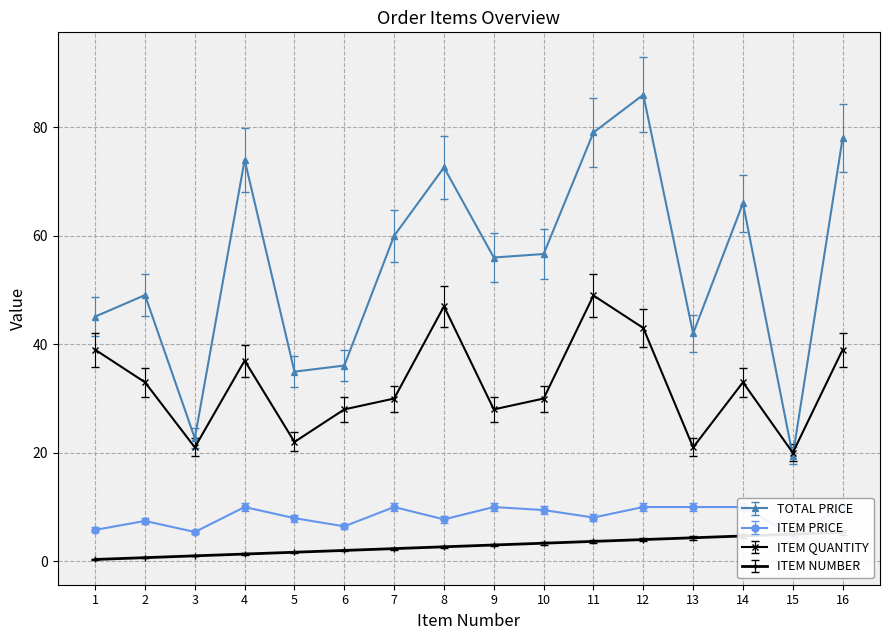

True or false: TOTAL PRICE and ITEM QUANTITY intersect in this chart.

True